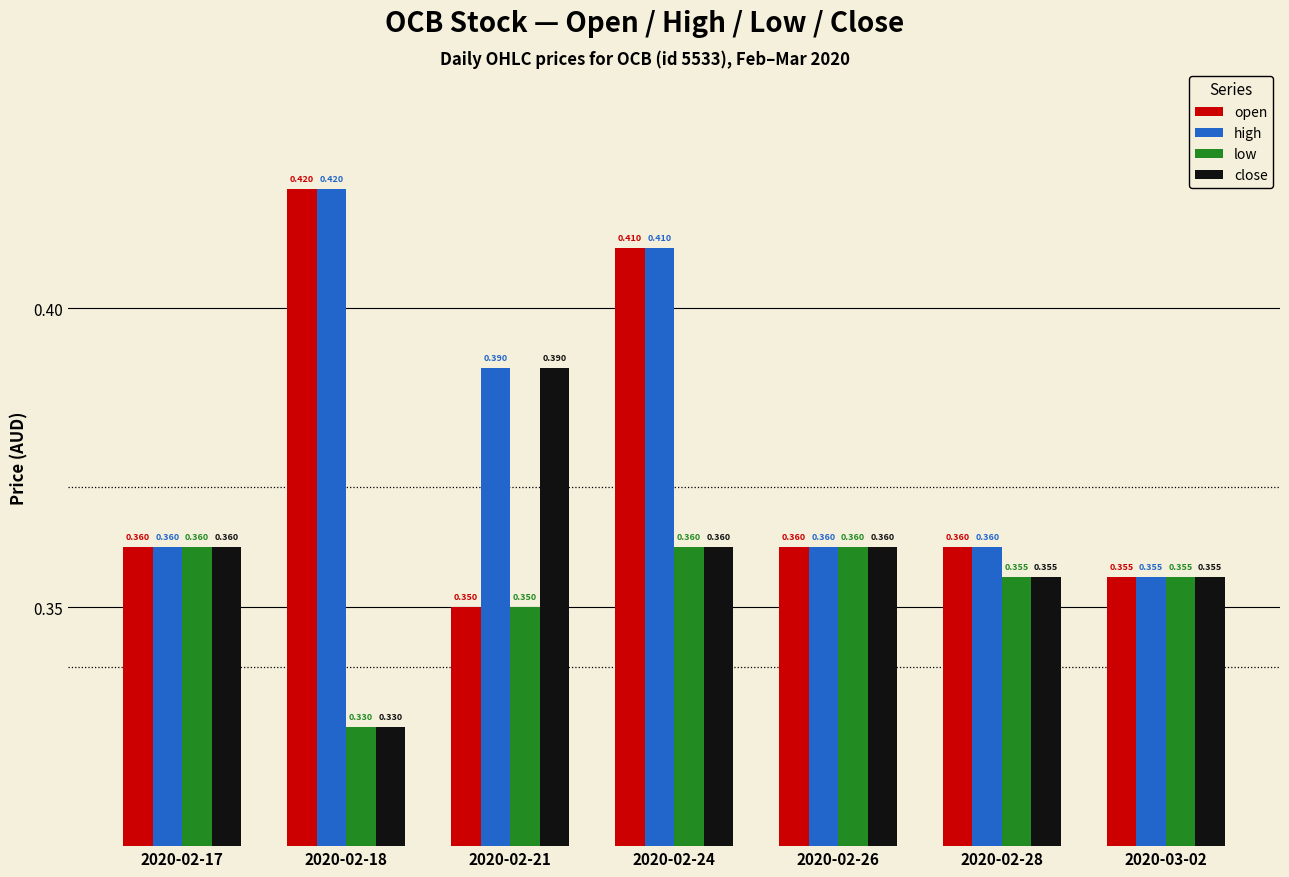

Which series changed the most between 2020-02-21 and 2020-02-28?

close